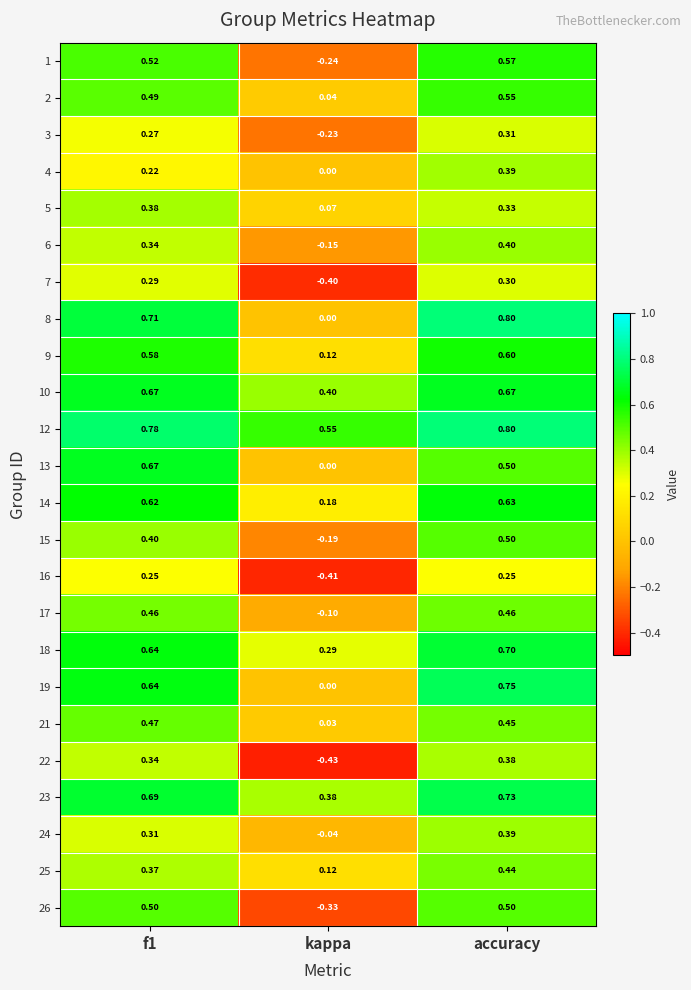

Which series has the largest total across all categories?

12